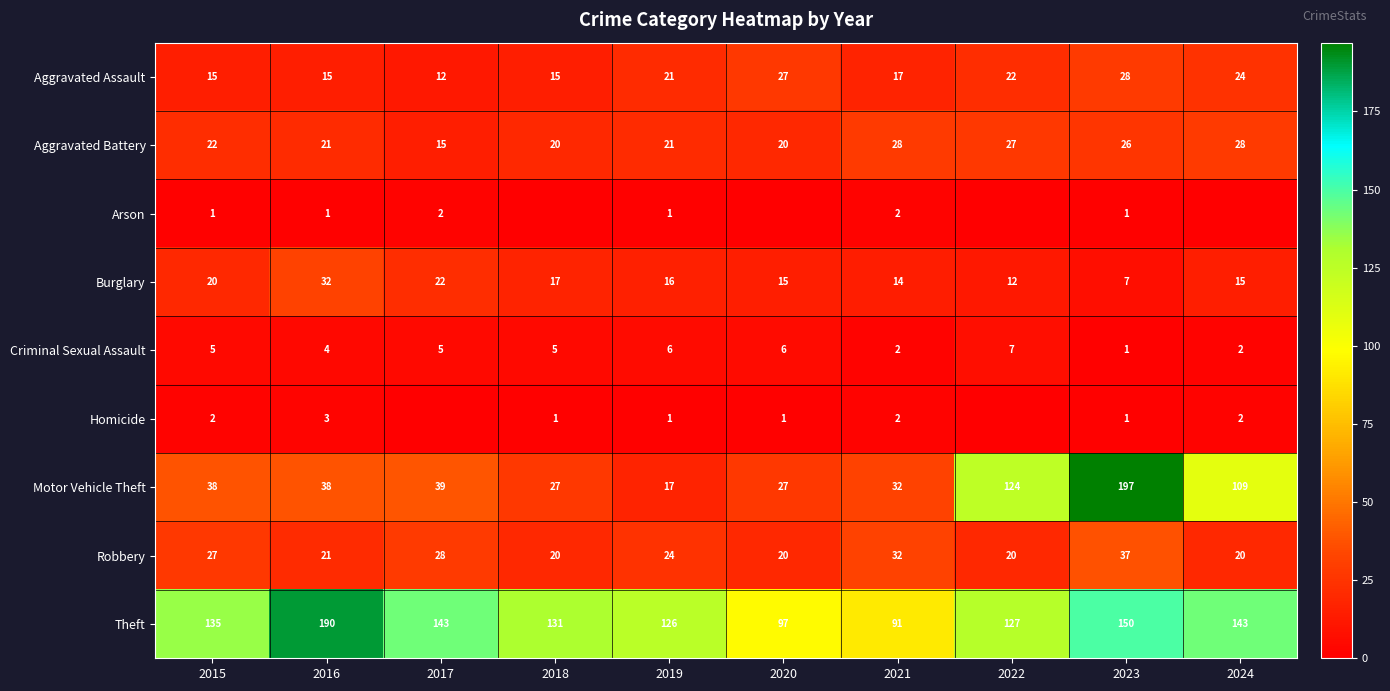

The Robbery series shows 27 at 2015. True or false?

True